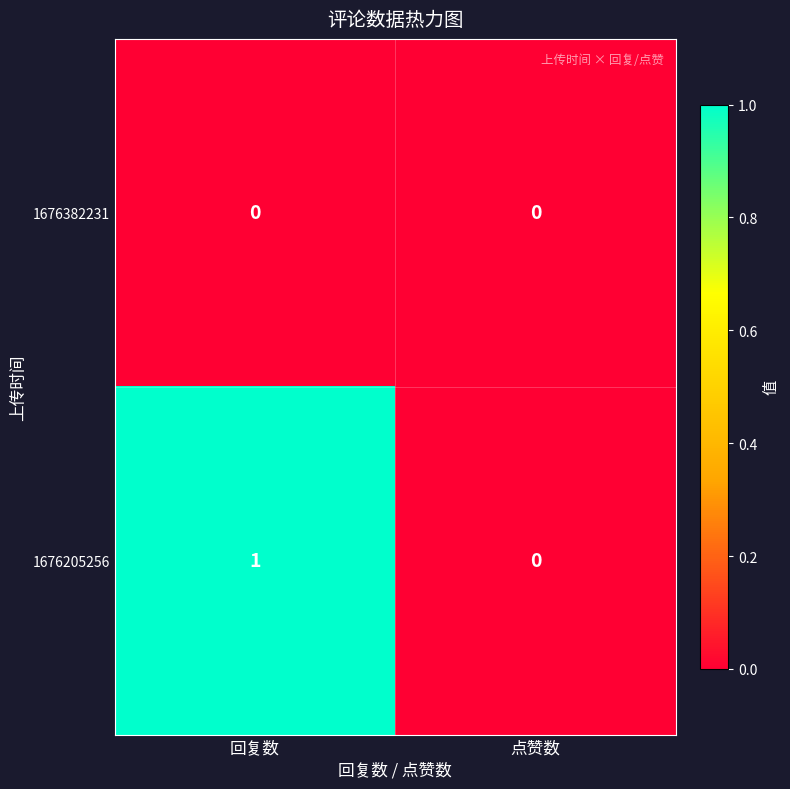

List the series in order of their overall mean, highest first.

1676205256, 1676382231